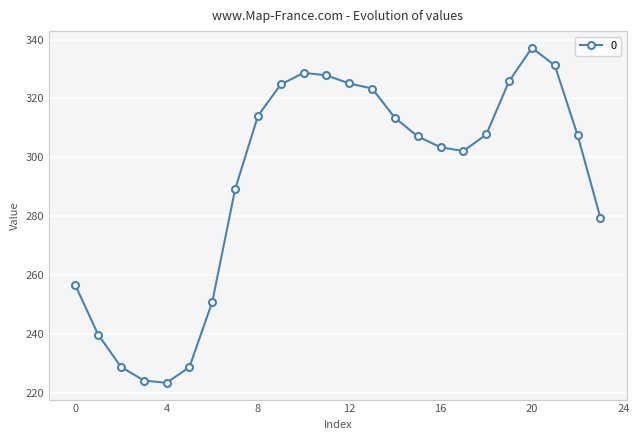

What is the difference between the maximum and minimum values?

113.9